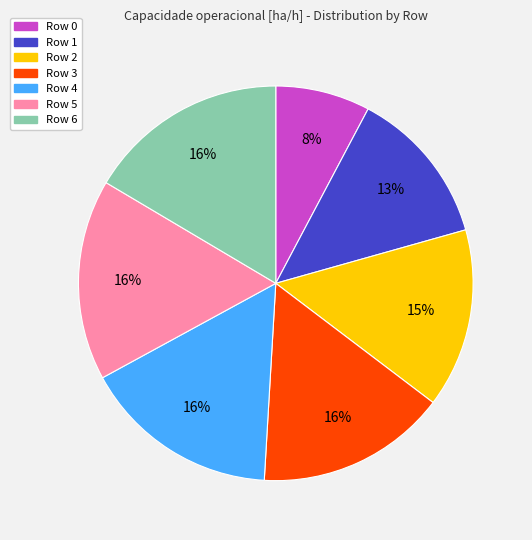

To the nearest percent, what is the average slice percentage?

14%